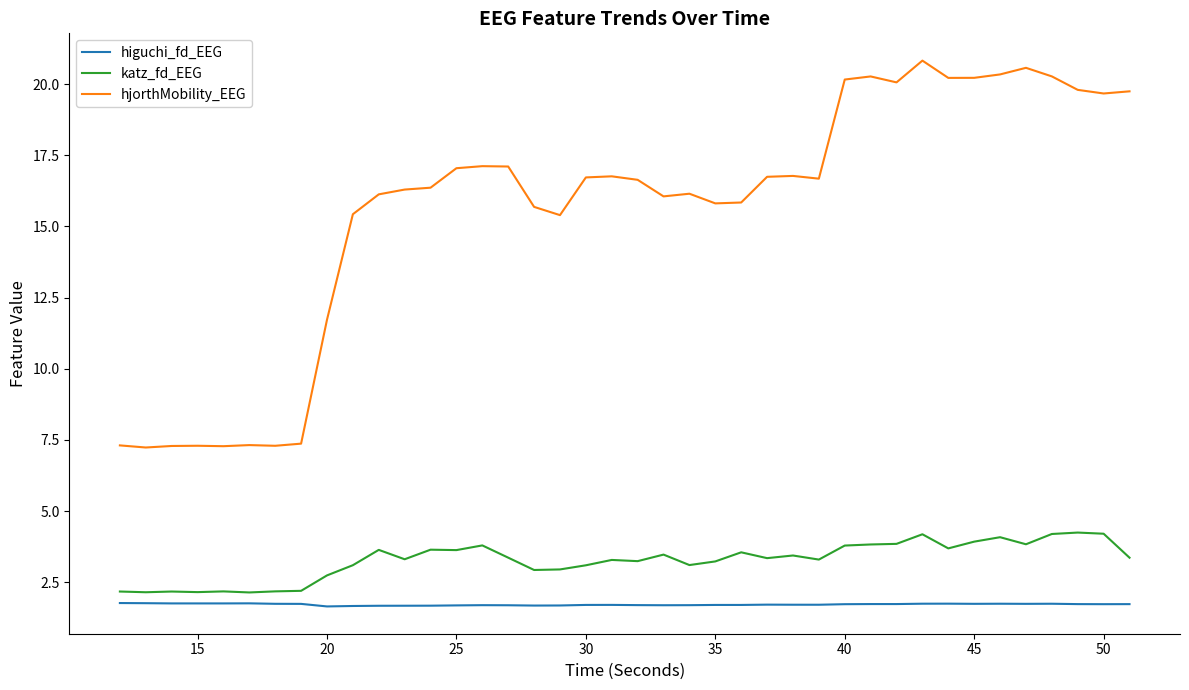

What is the maximum value for katz_fd_EEG?

4.2